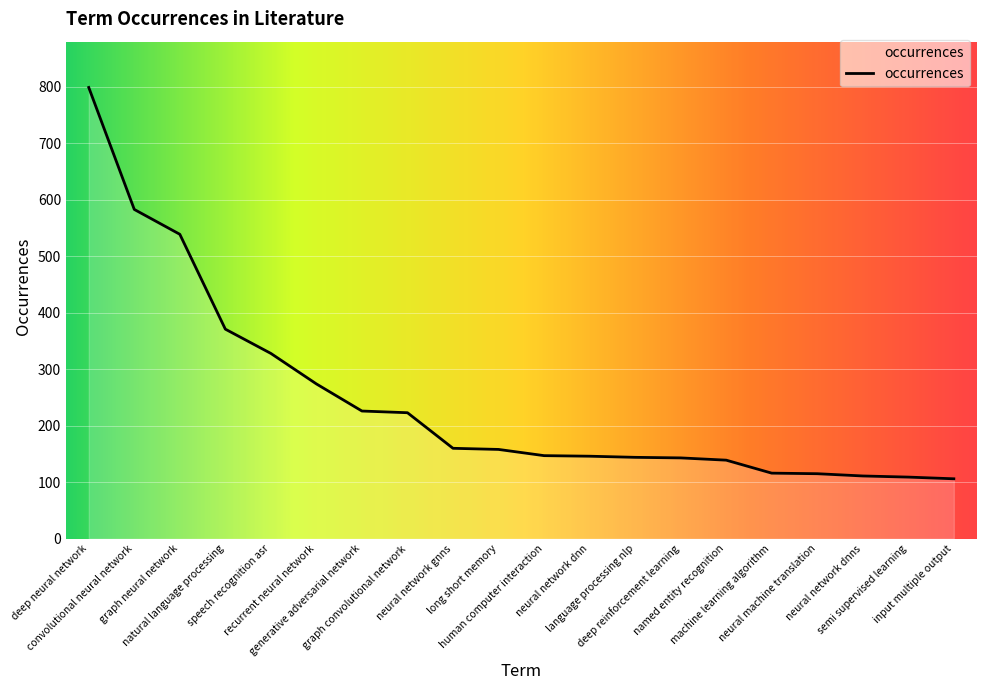

What is the greatest value displayed?

799